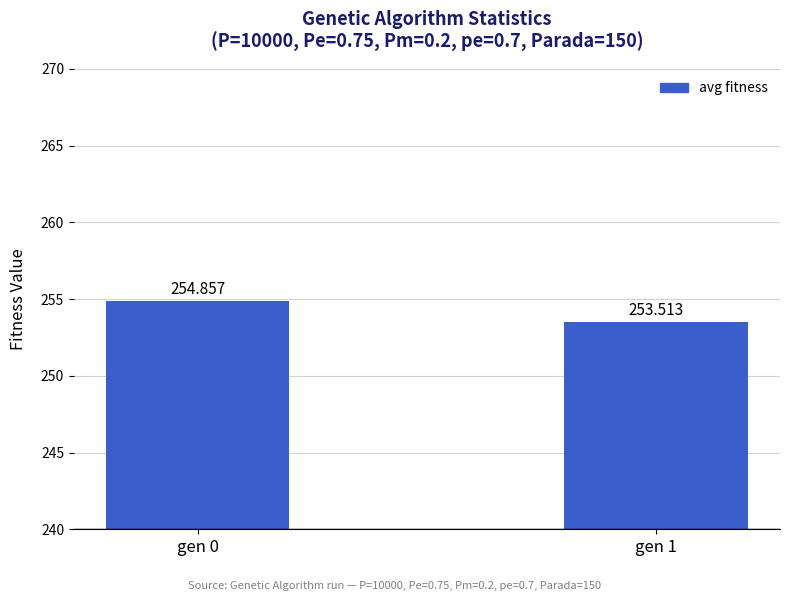

Which has a higher value, gen 1 or gen 0?

gen 0